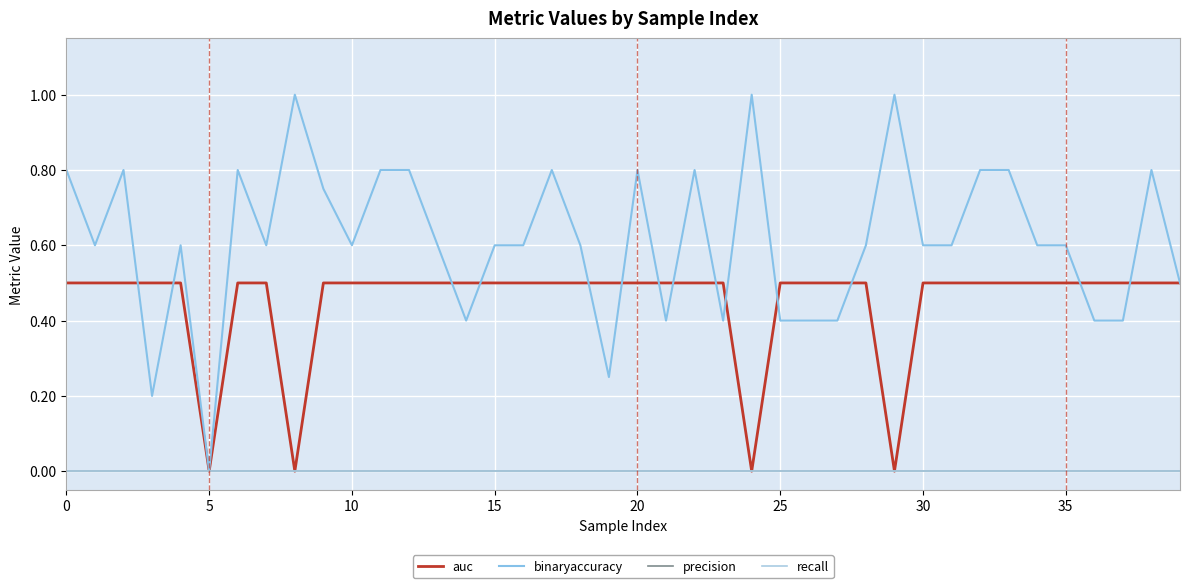

Which category has the lowest value across all series?

5